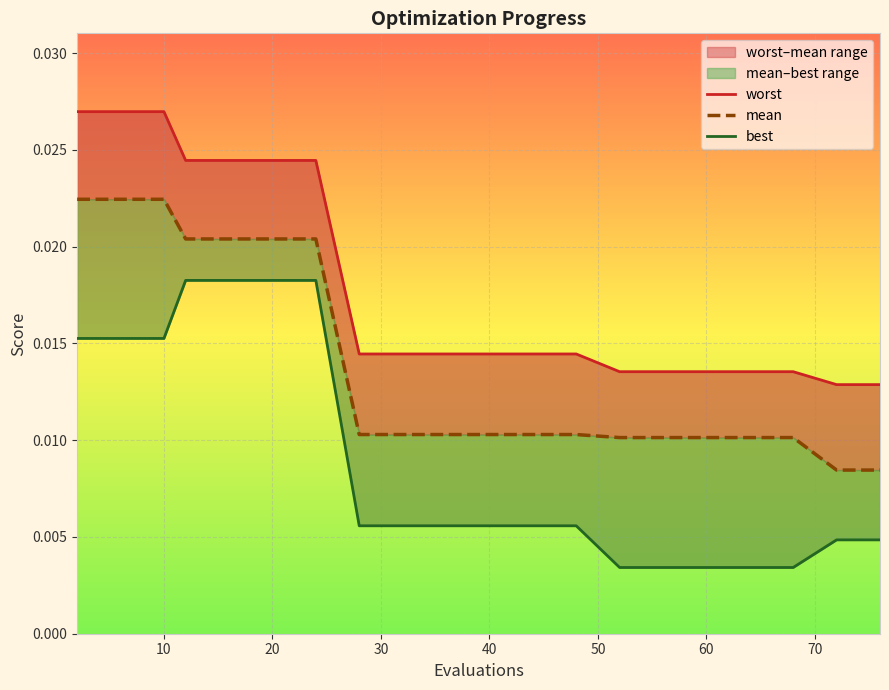

The best series shows 0.0 at 11. True or false?

False